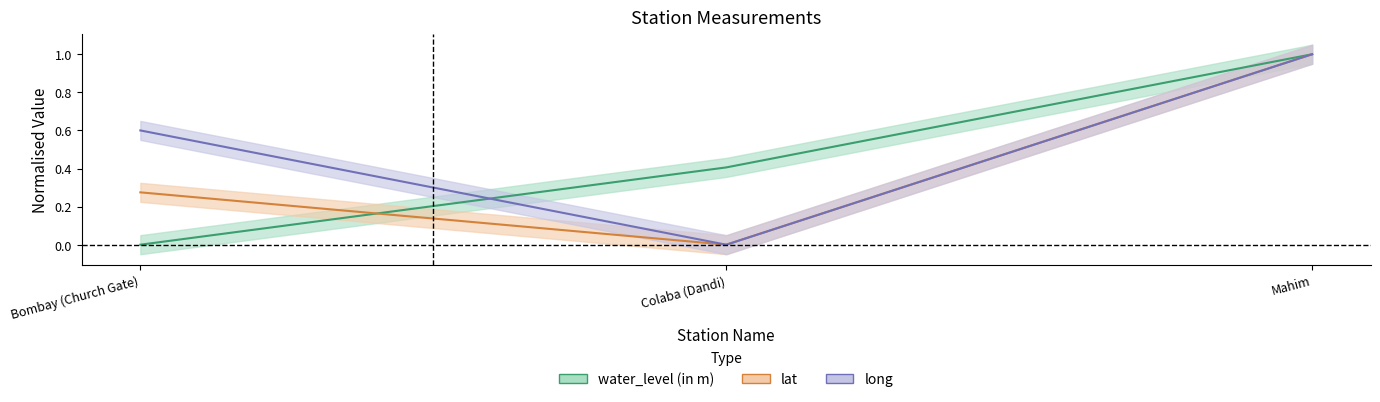

What position from the right is Bombay (Church Gate)?

3